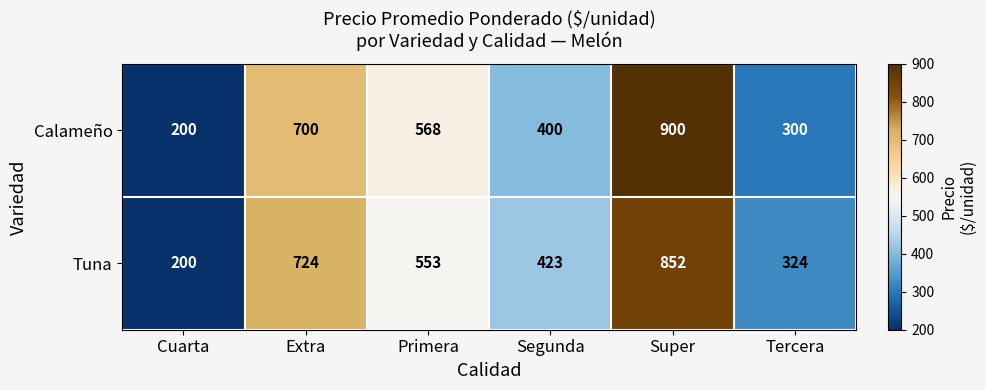

At Segunda, list the series in order from smallest to largest.

Calameño, Tuna